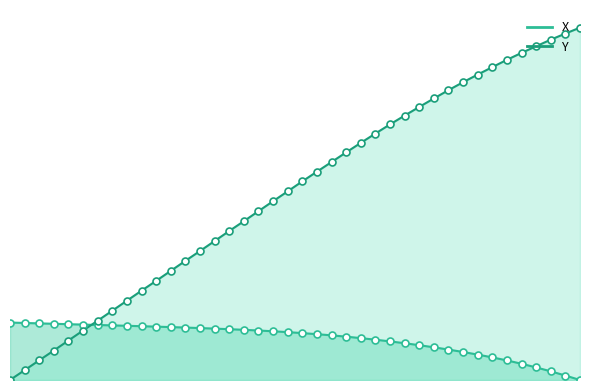

What are all the series names shown in the legend?

X, Y